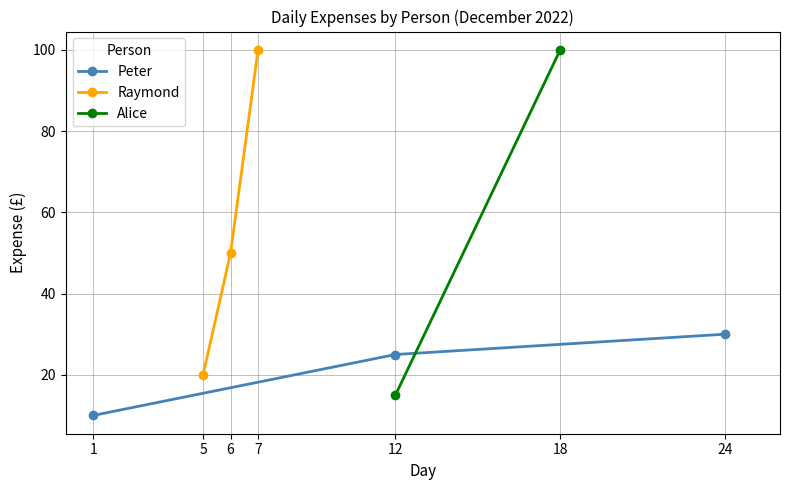

Where is Raymond nearest to the value 60?

6